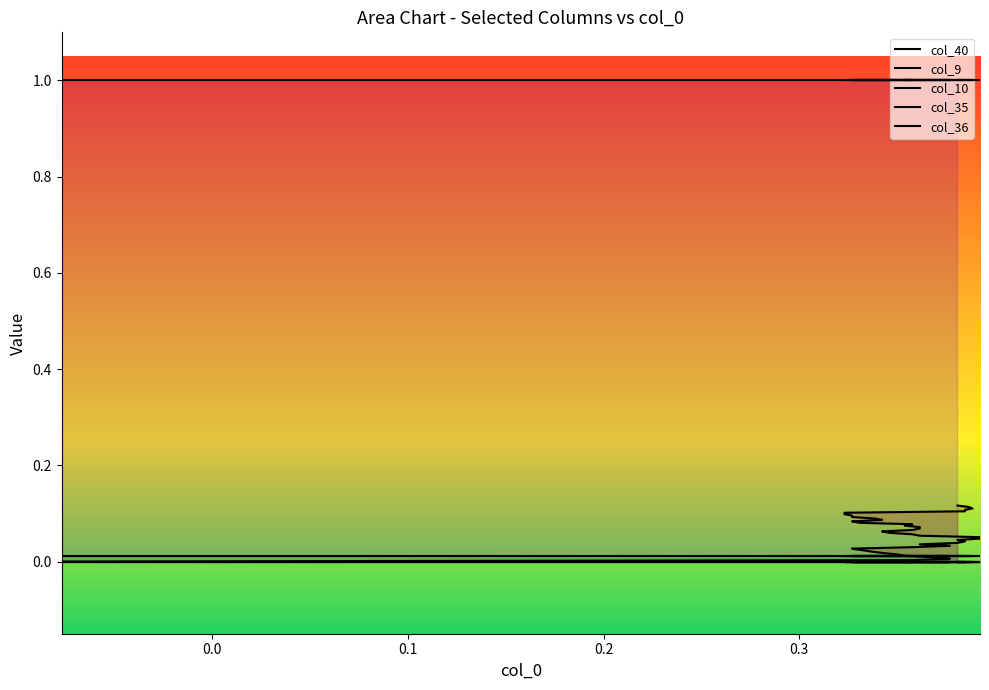

Is the value of col_9 at 25 greater than the value of col_36 at 17?

No